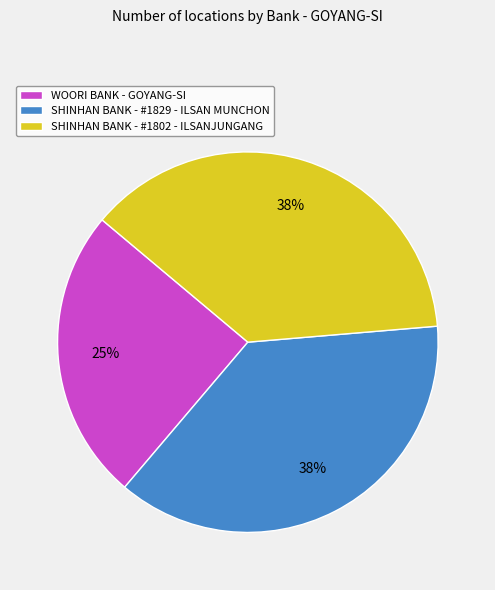

What is the smallest slice in the pie chart?

WOORI BANK - GOYANG-SI